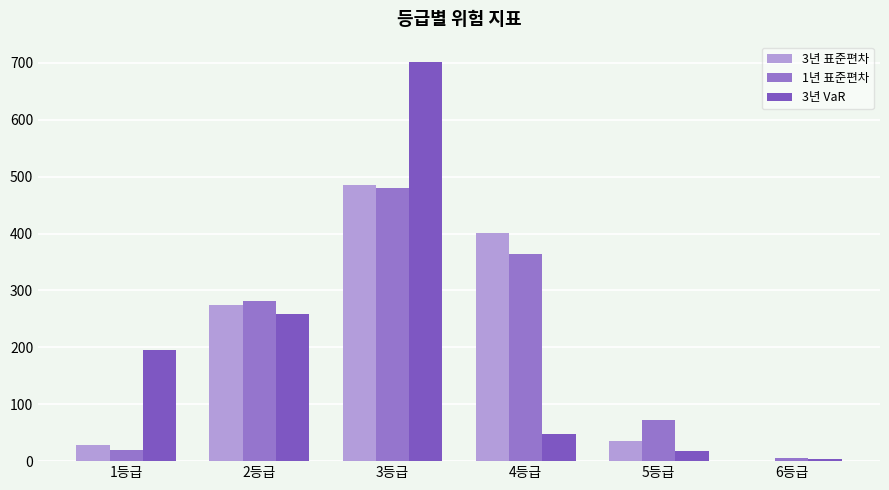

What is the value of the 3년 표준편차 bar at the 5th from the left?

35